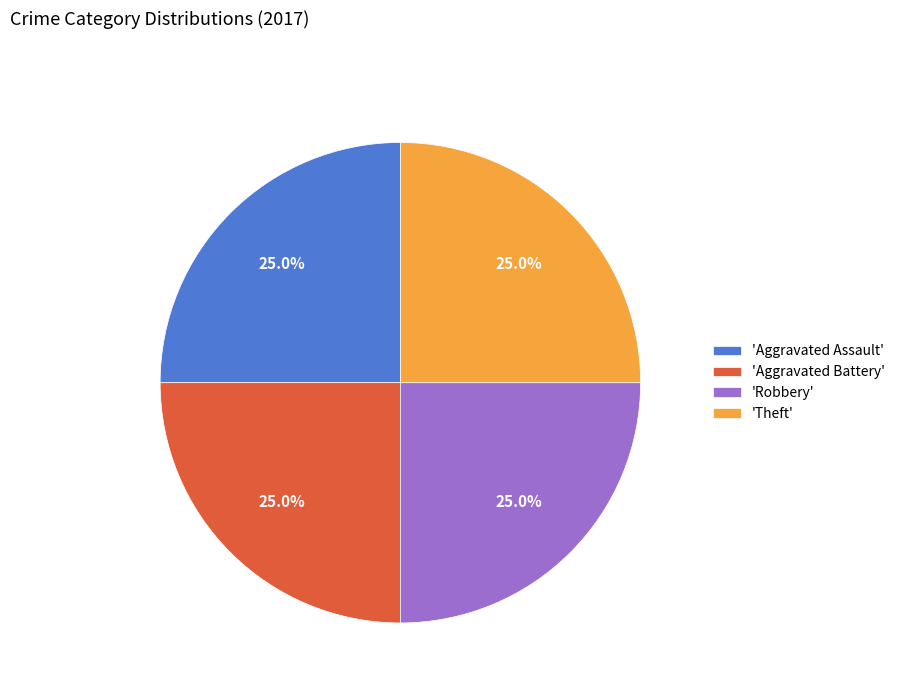

Is there any slice that represents more than half of the pie?

No